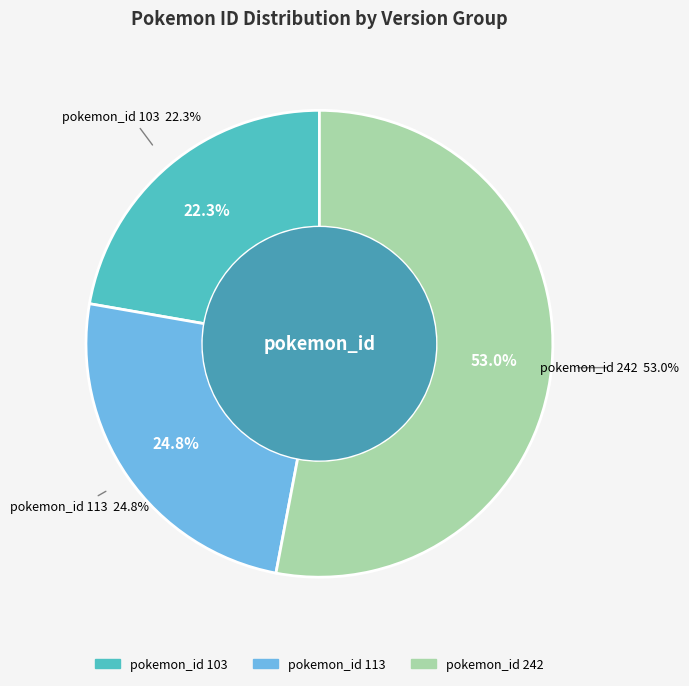

Combined, do 113 and 103 account for over 50%?

No